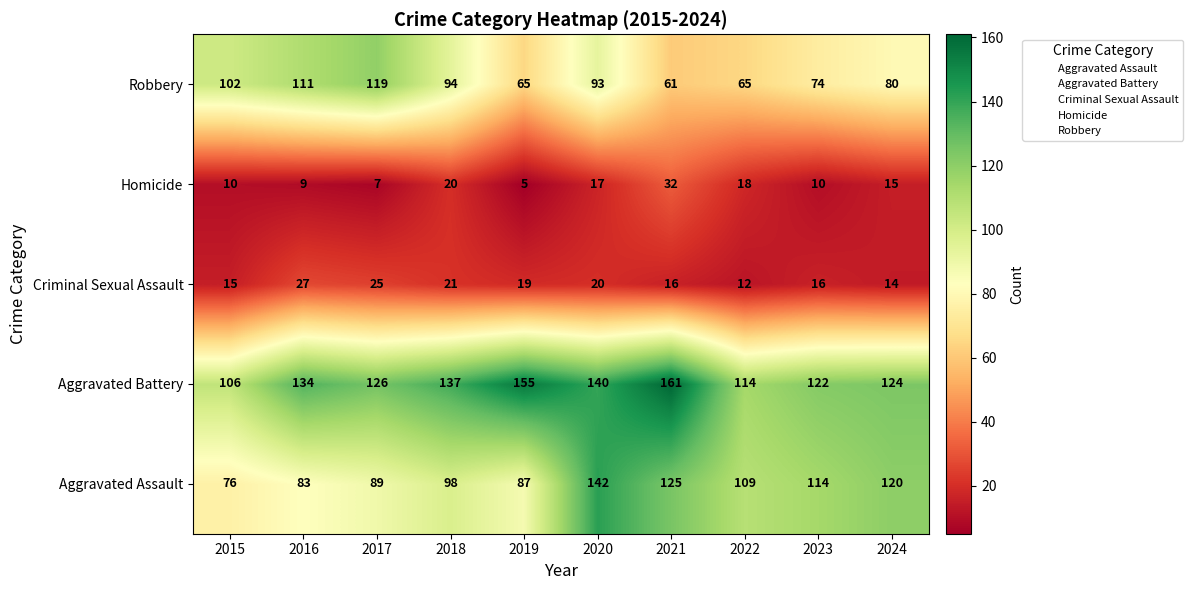

What is the difference between the maximum and minimum values in the Homicide series?

27